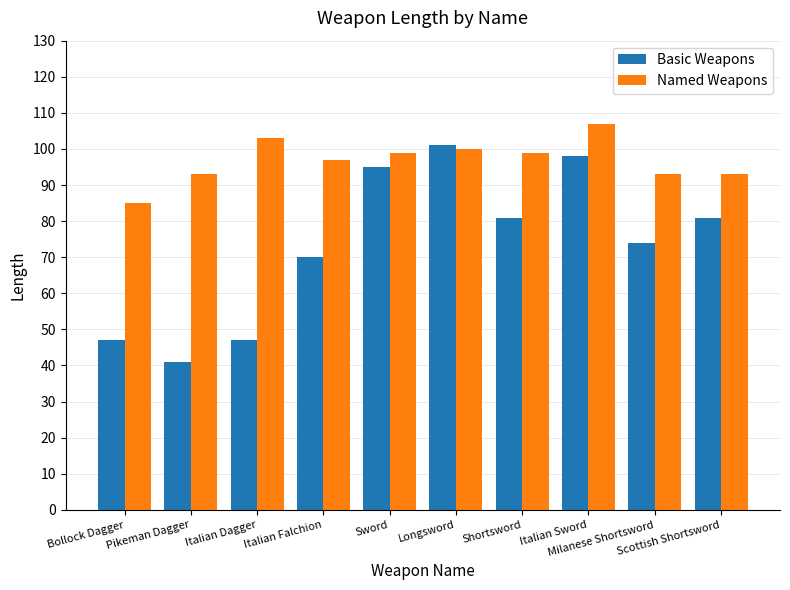

Which series has the largest total across all categories?

Named Weapons